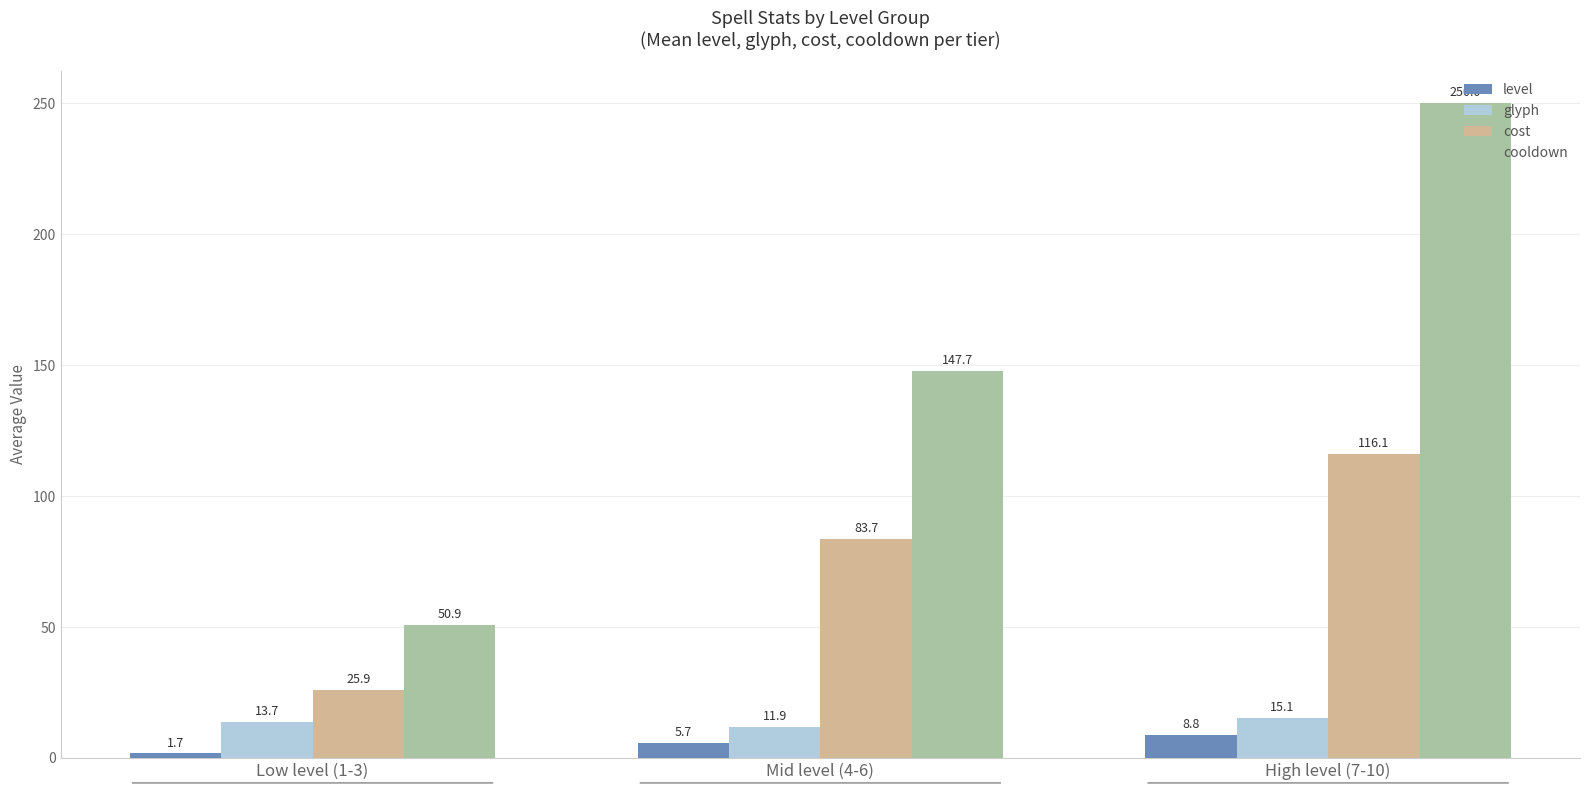

At which category is the sum across all series the highest?

High level (7-10)